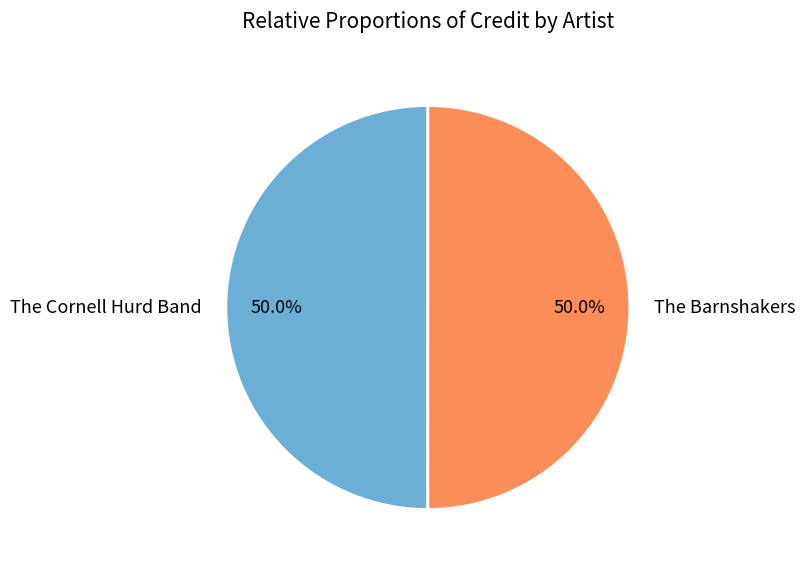

Combined, what portion of the pie is The Barnshakers and The Cornell Hurd Band?

100.0%